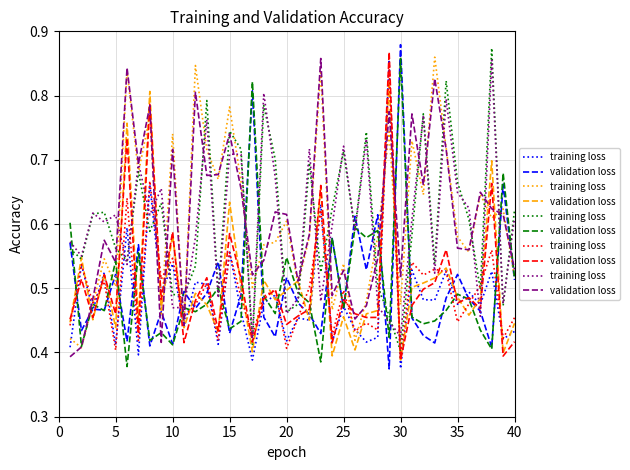

The value of validation loss at 10 is 0.4. True or false?

True